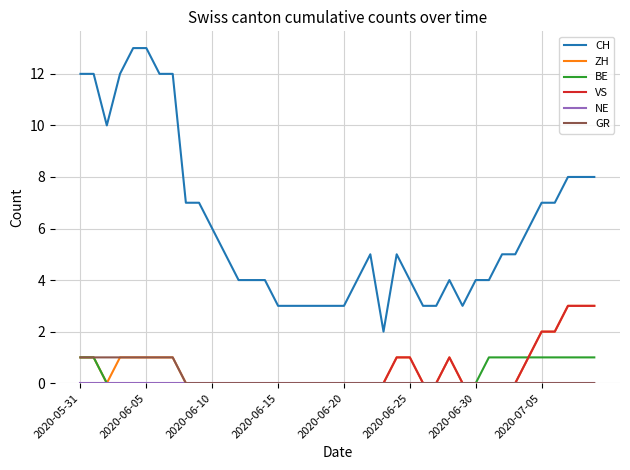

What is the sum of all VS values?

17